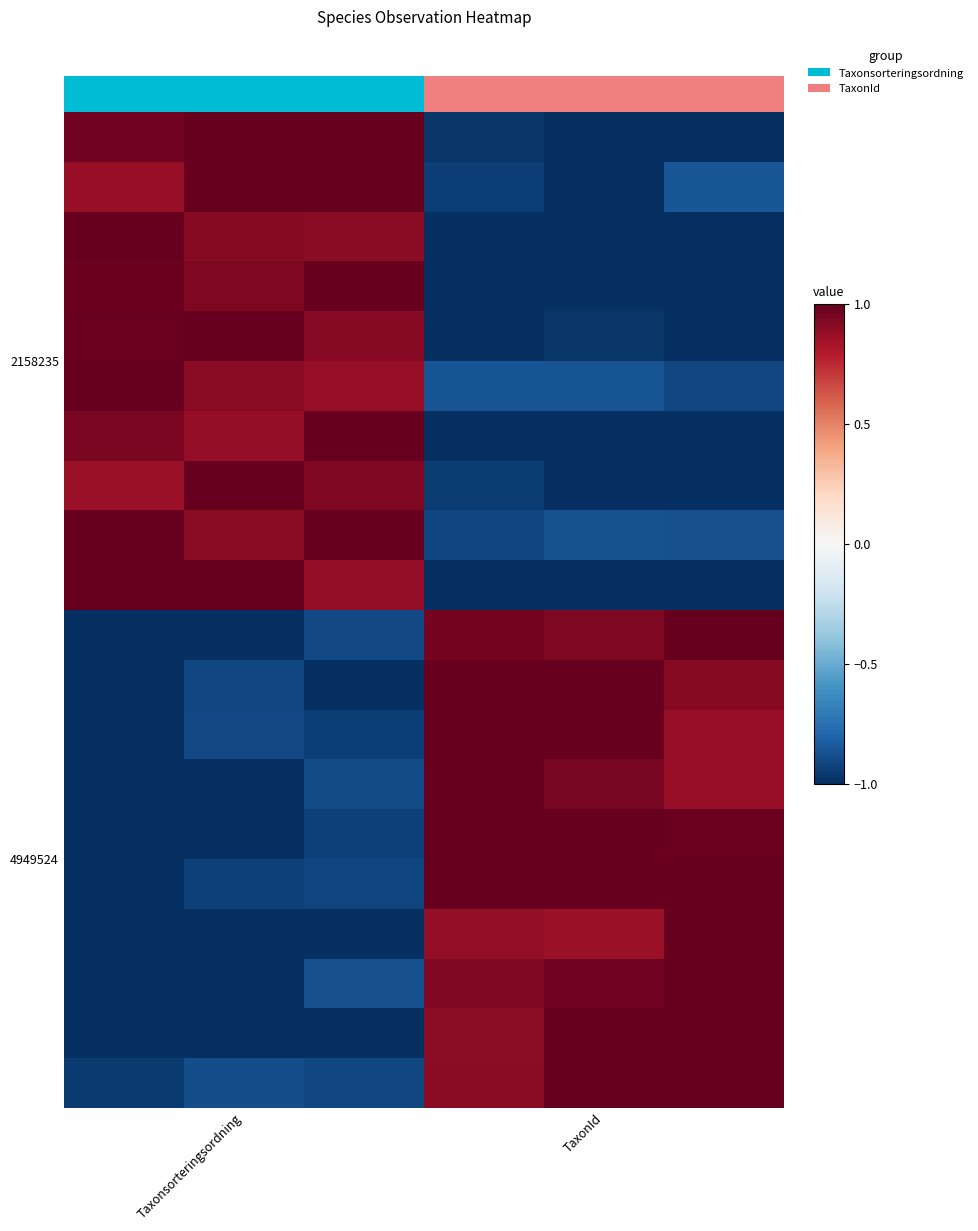

At how many categories does at least one series exceed 0?

6